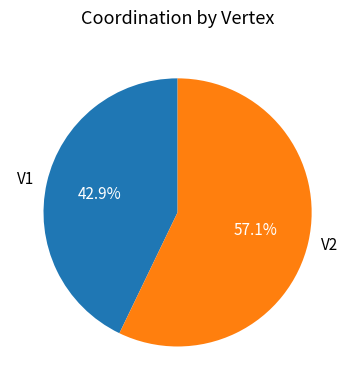

Rank the categories by value from lowest to highest.

V1, V2